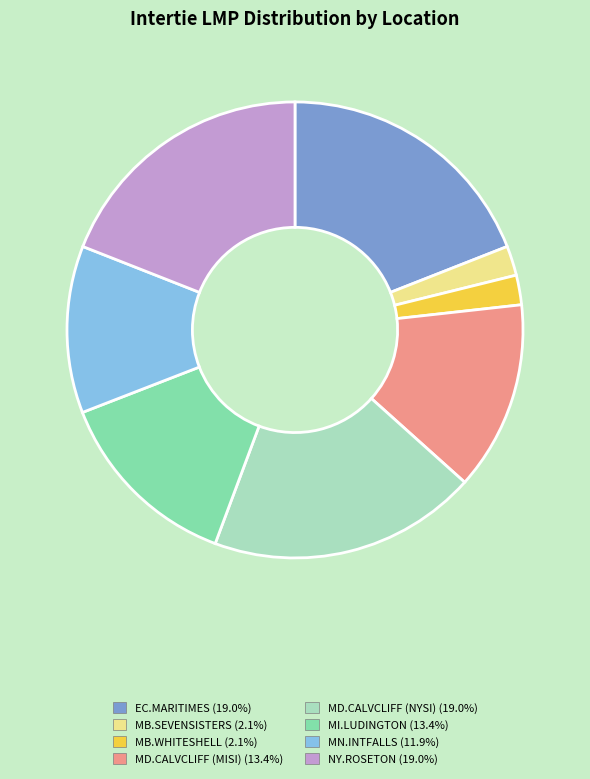

Do MB.WHITESHELL (2.1%) and MN.INTFALLS (11.9%) together represent more than half of the pie?

No